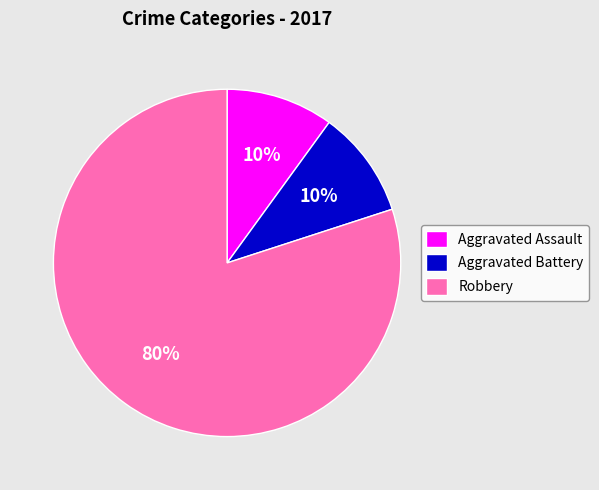

Combined, do Aggravated Battery and Aggravated Assault account for over 50%?

No